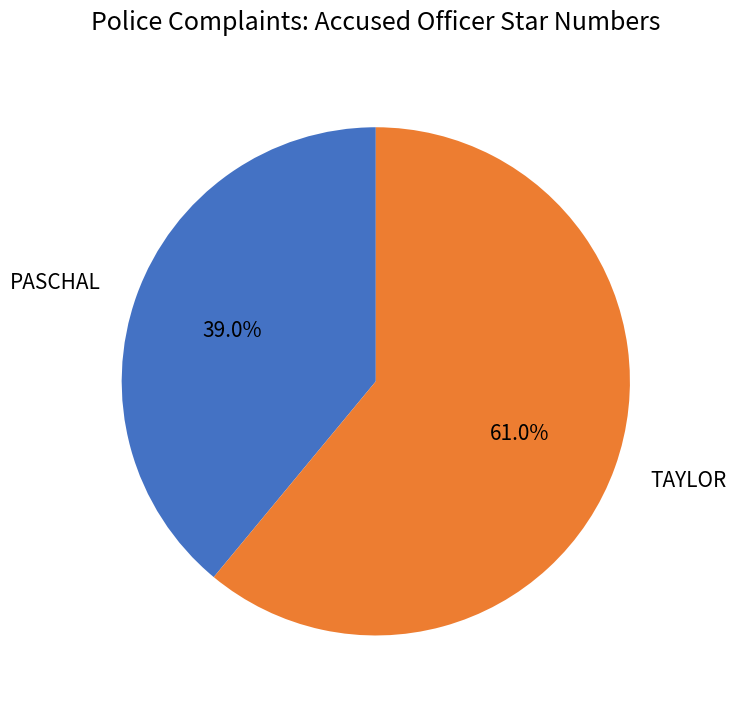

To the nearest percent, what percentage of the pie is TAYLOR?

61%